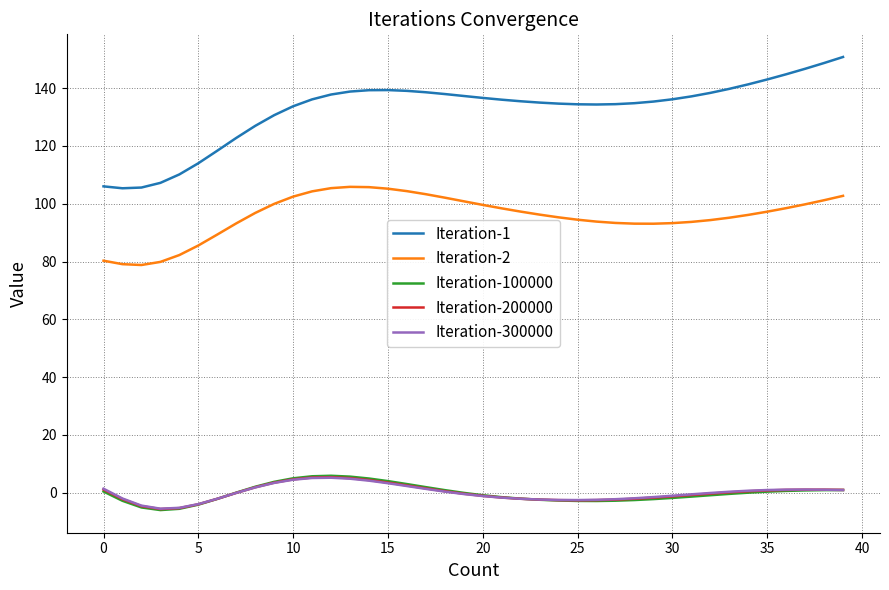

Which series has the largest total across all categories?

Iteration-1